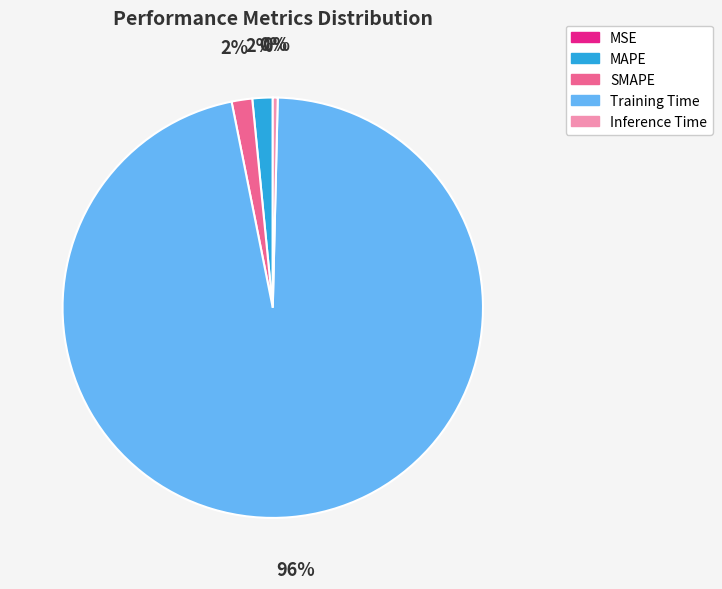

Do SMAPE and Inference Time together represent more than half of the pie?

No